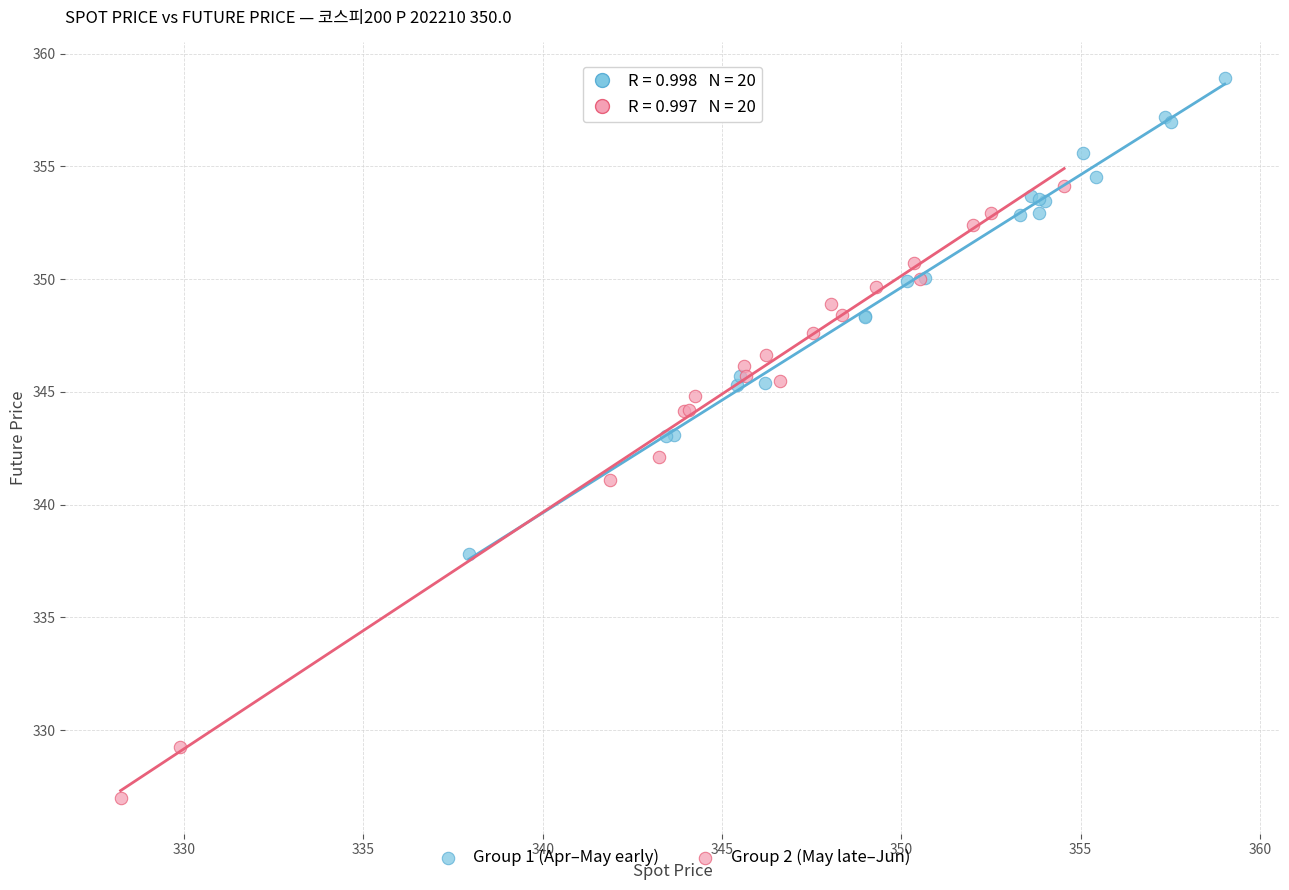

Which series contains the lowest Y value?

Group 2 (May late–Jun)